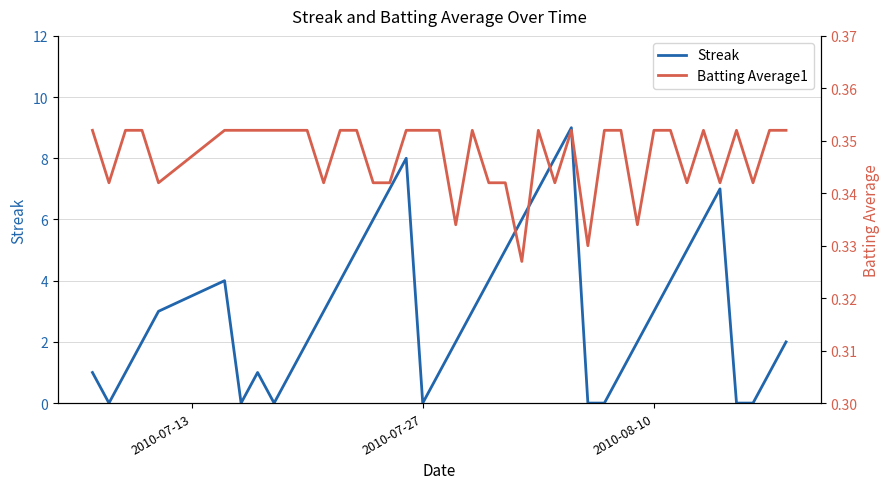

Does the chart have visible grid lines?

Yes